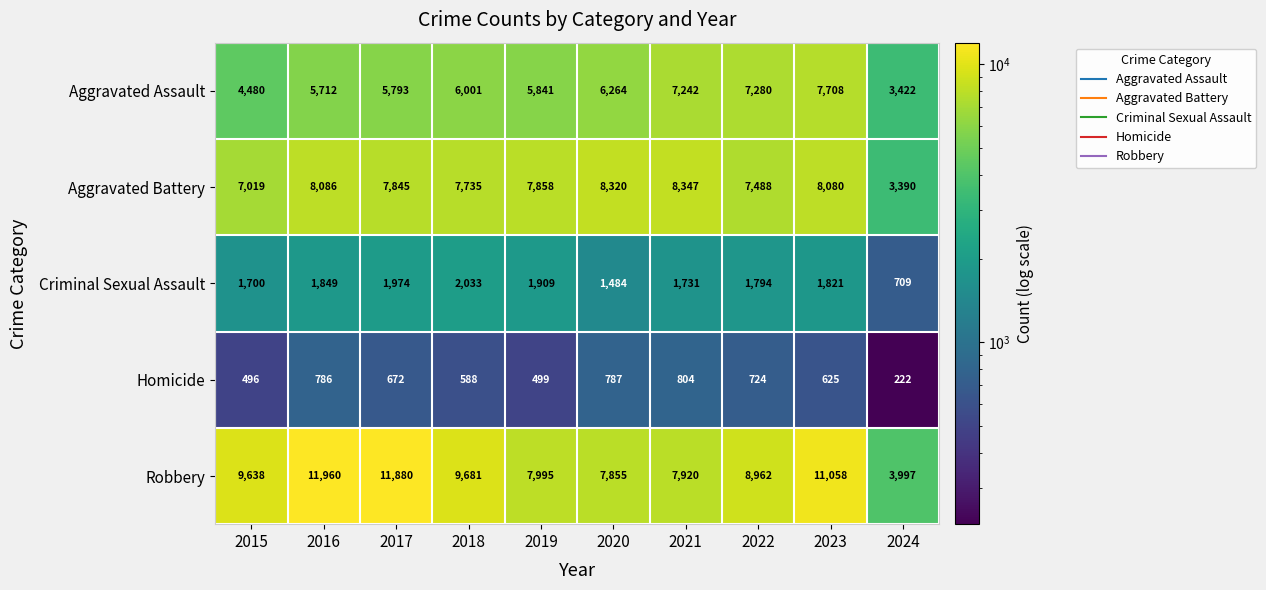

What is the difference between the second highest and minimum values in the Aggravated Assault series?

3858